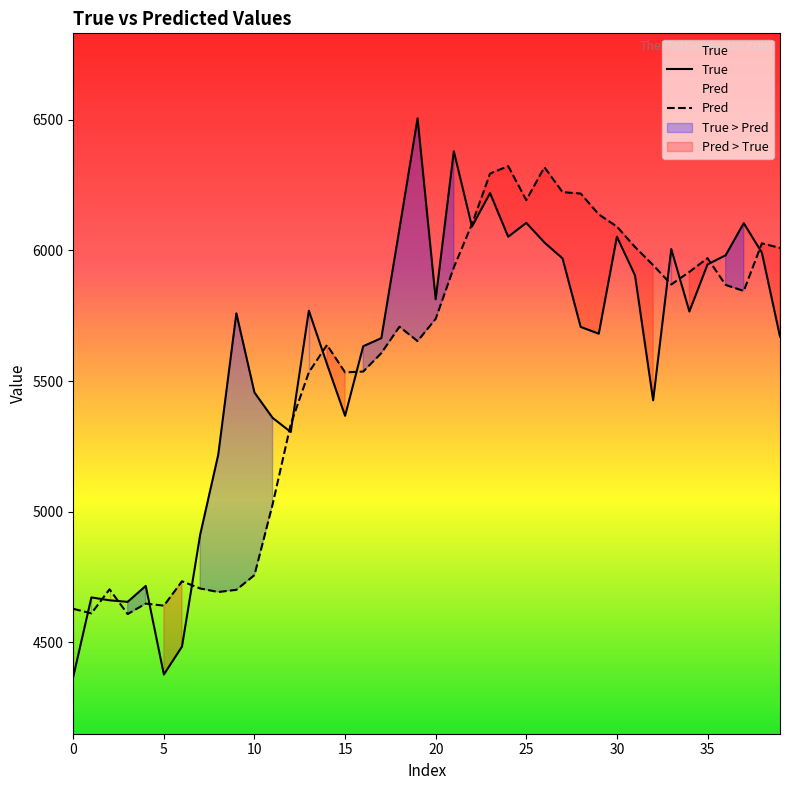

The value of Pred at 25 is 6191.9. True or false?

True